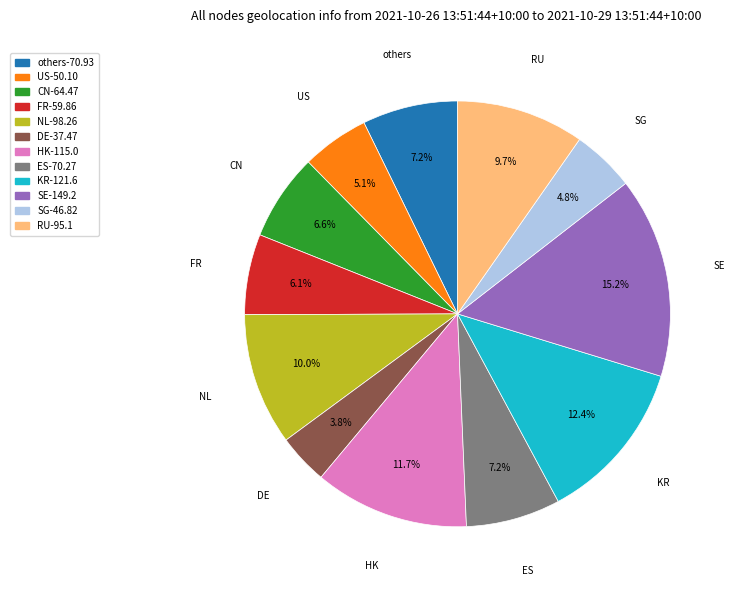

Is there a majority slice in this chart?

No